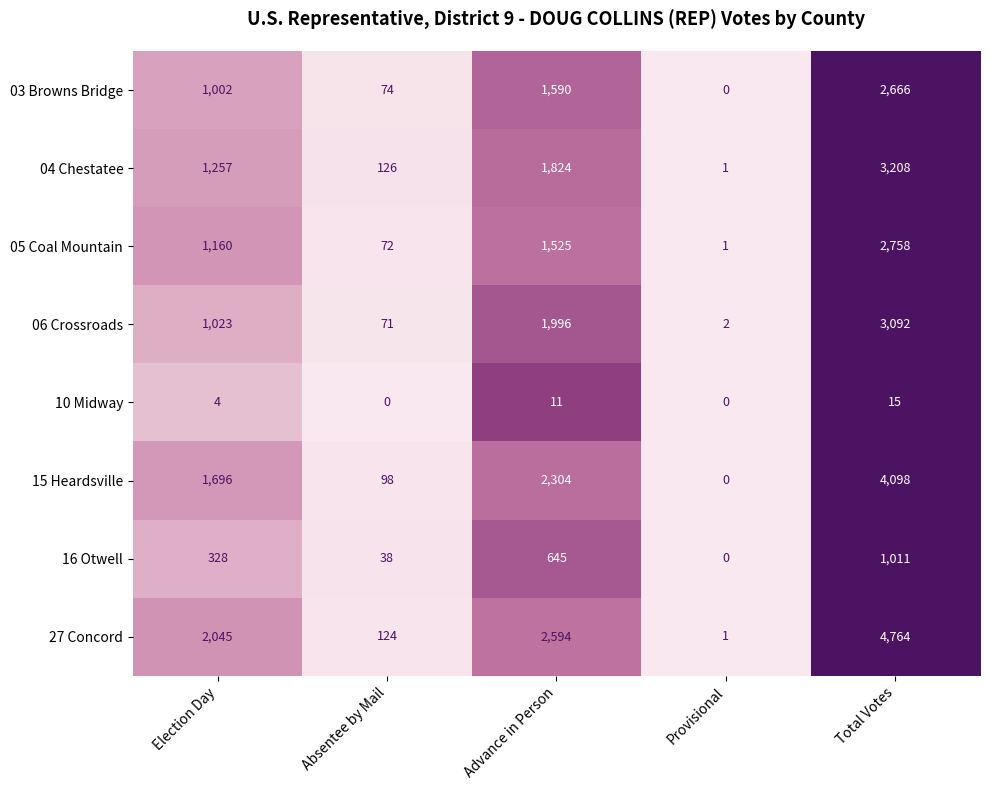

What is the total value across all series at Total Votes?

21612